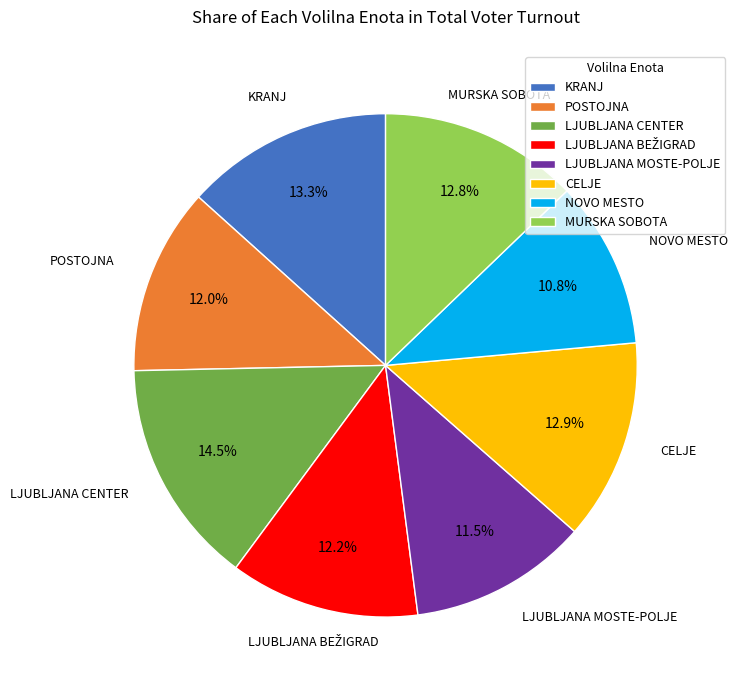

Do POSTOJNA and KRANJ together represent more than half of the pie?

No